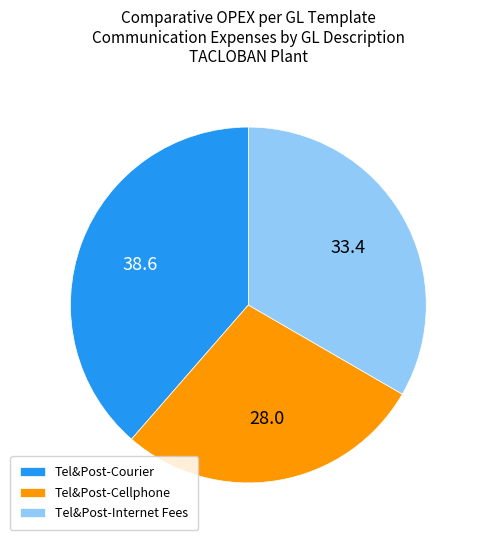

Does any single category account for the majority?

No